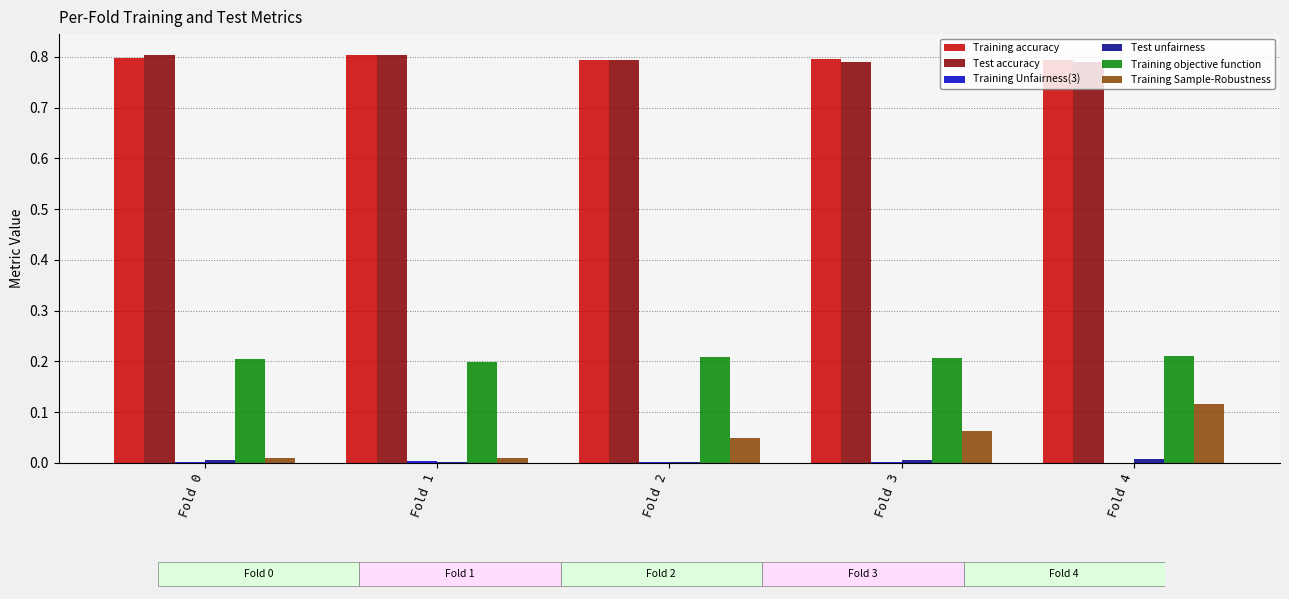

Which category has the highest value in the Training Sample-Robustness series?

Fold 4